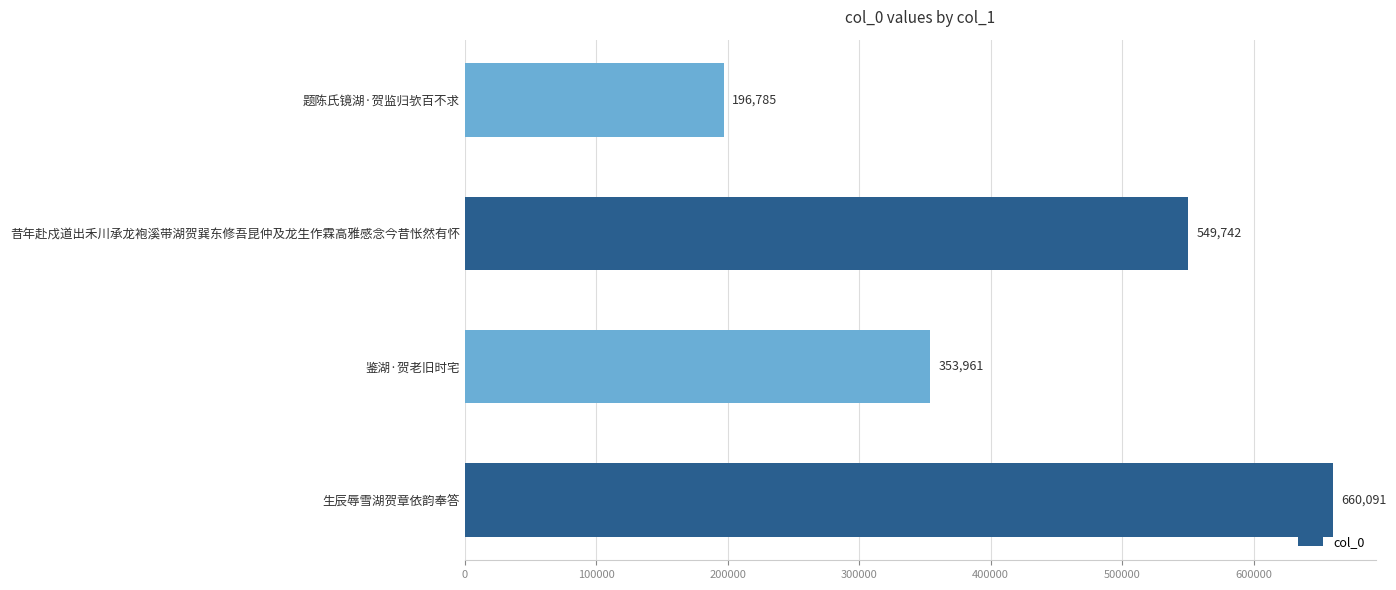

Are the bars horizontal?

Yes